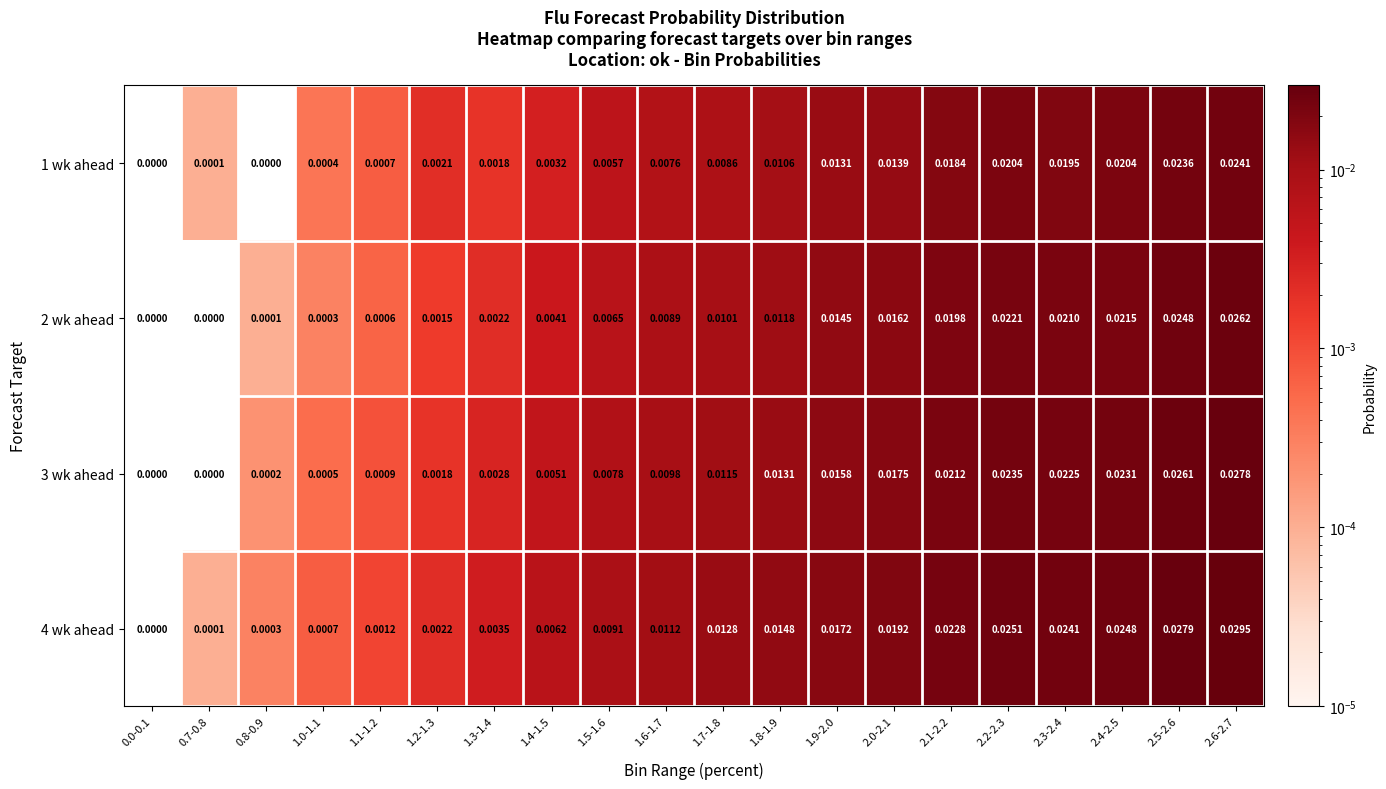

Is the value of 4 wk ahead at 2.5-2.6 greater than the value of 2 wk ahead at 1.2-1.3?

Yes